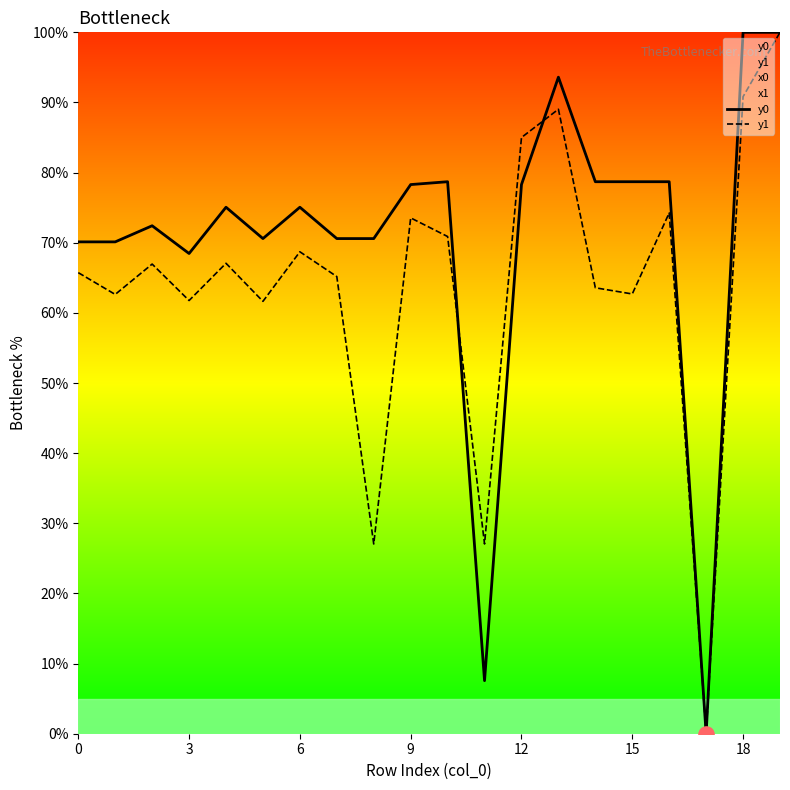

What is the total value across all series at 13?

182.6